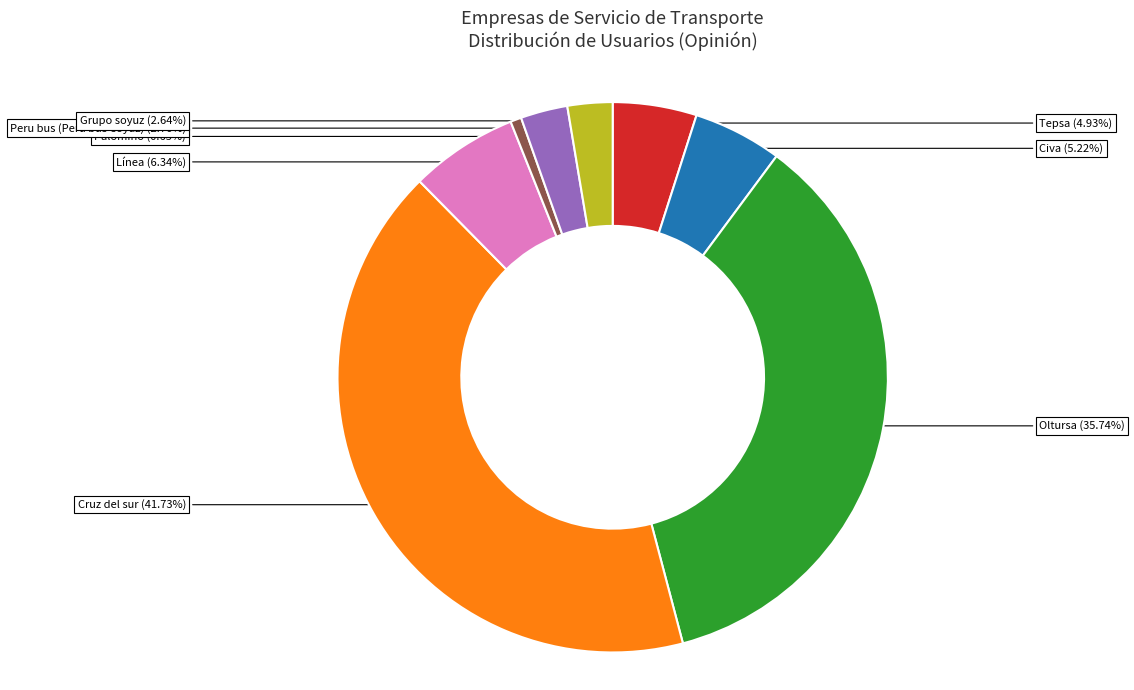

Is the sum of Línea and Cruz del sur greater than half?

No